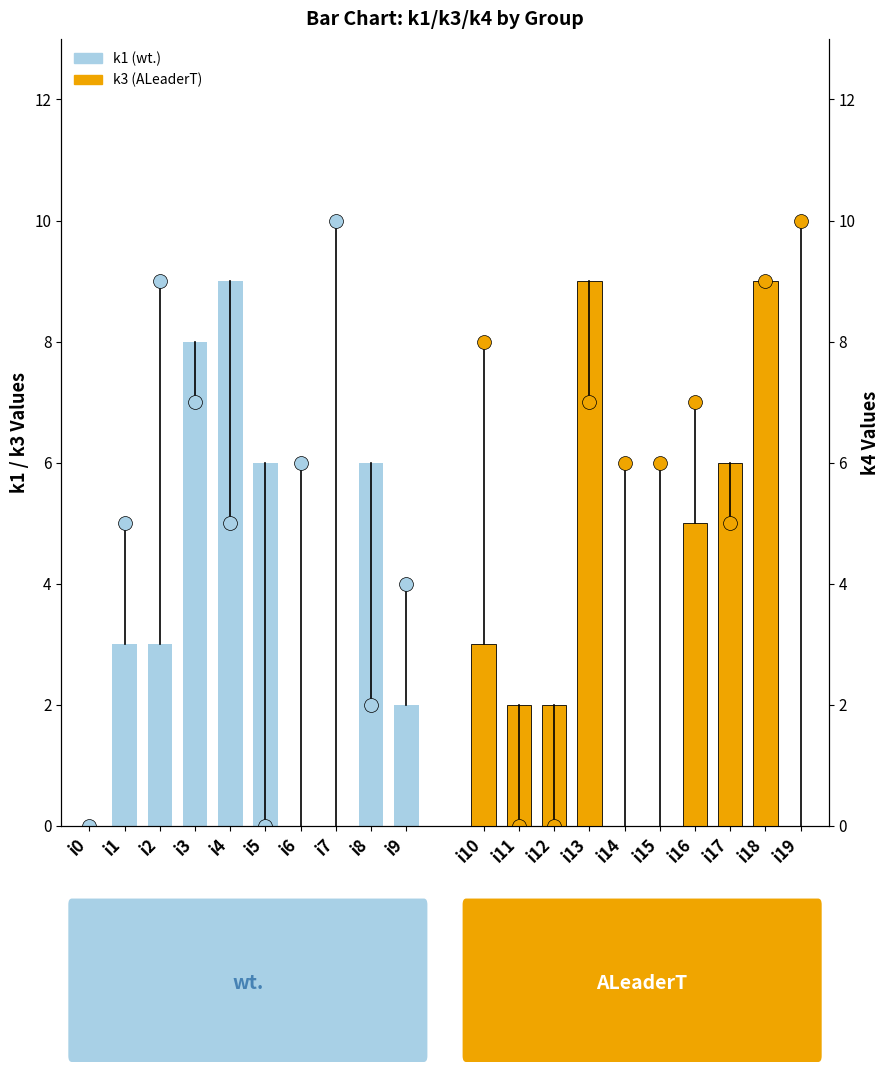

What is the difference between the maximum and minimum values in the k3 (ALeaderT) series?

9